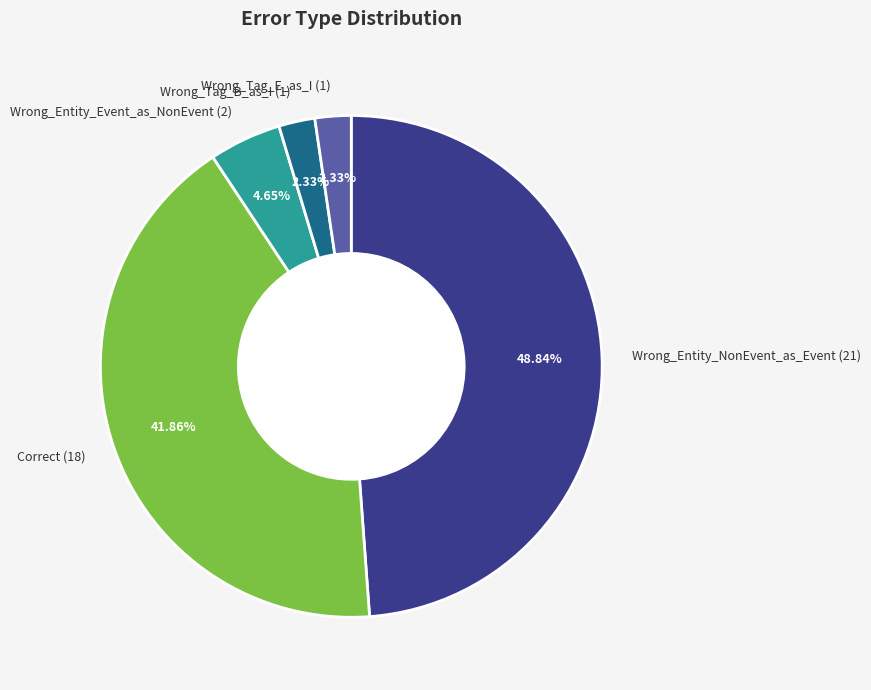

Does Wrong_Tag_E_as_I (1) account for over 50% of the chart?

No